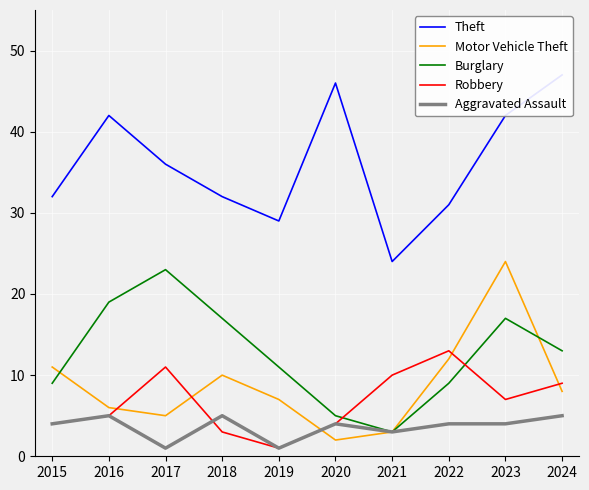

Is it true that Motor Vehicle Theft equals 9 at 2016?

False